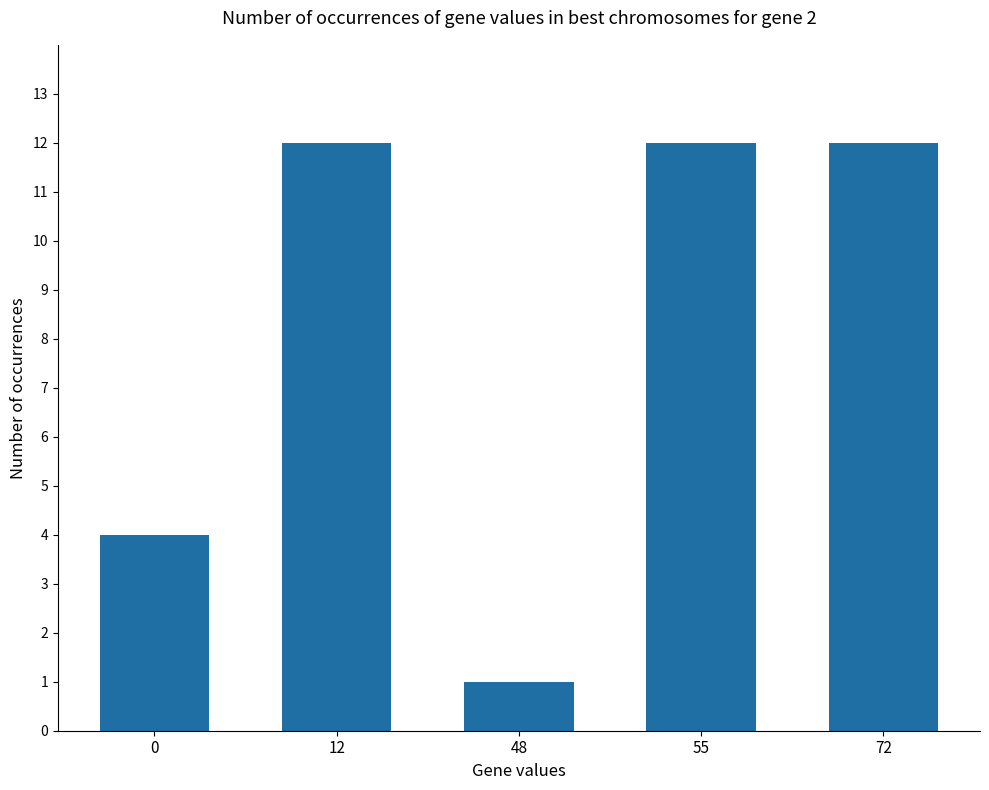

Reading left to right, transcribe all the data shown in this chart.

4	12	1	12	12